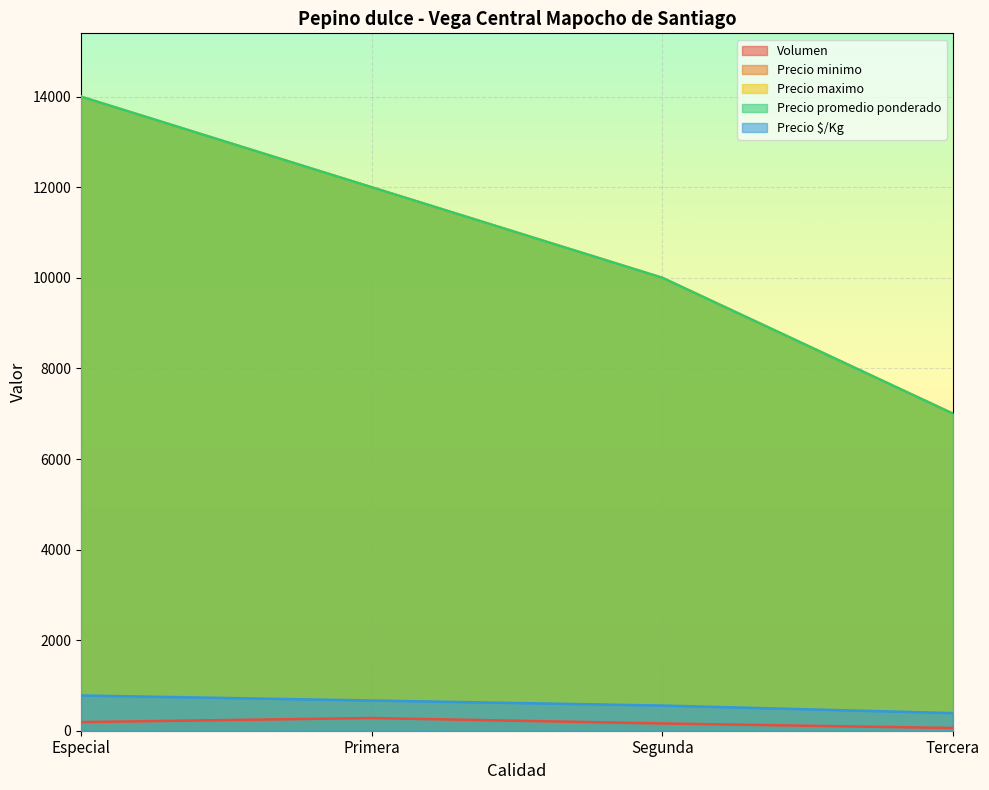

Which series changed the most between Segunda and Tercera?

Precio minimo